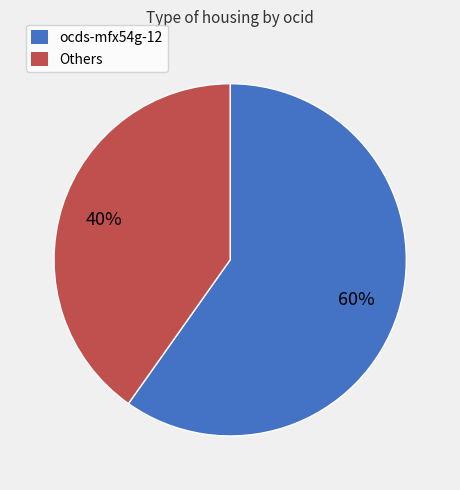

To the nearest percent, what is the average slice percentage?

50%